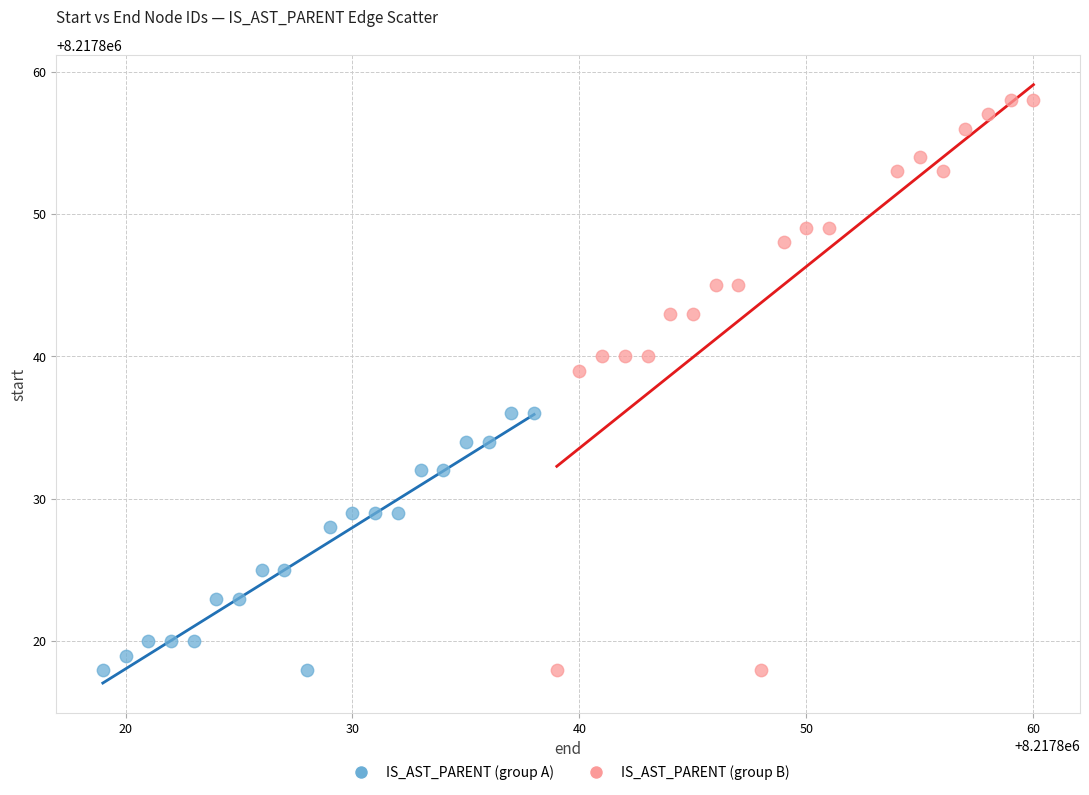

Which series reaches the maximum Y coordinate?

IS_AST_PARENT (group B)